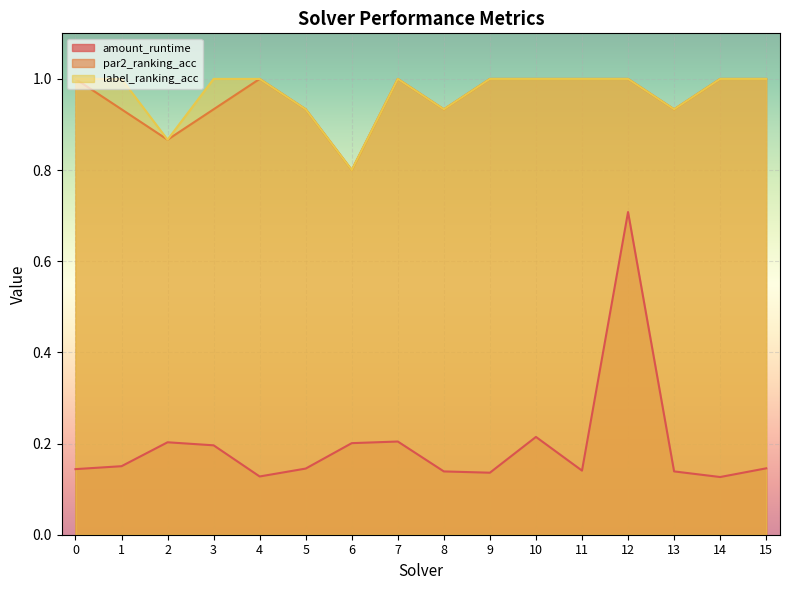

What is the minimum value for label_ranking_acc?

0.8